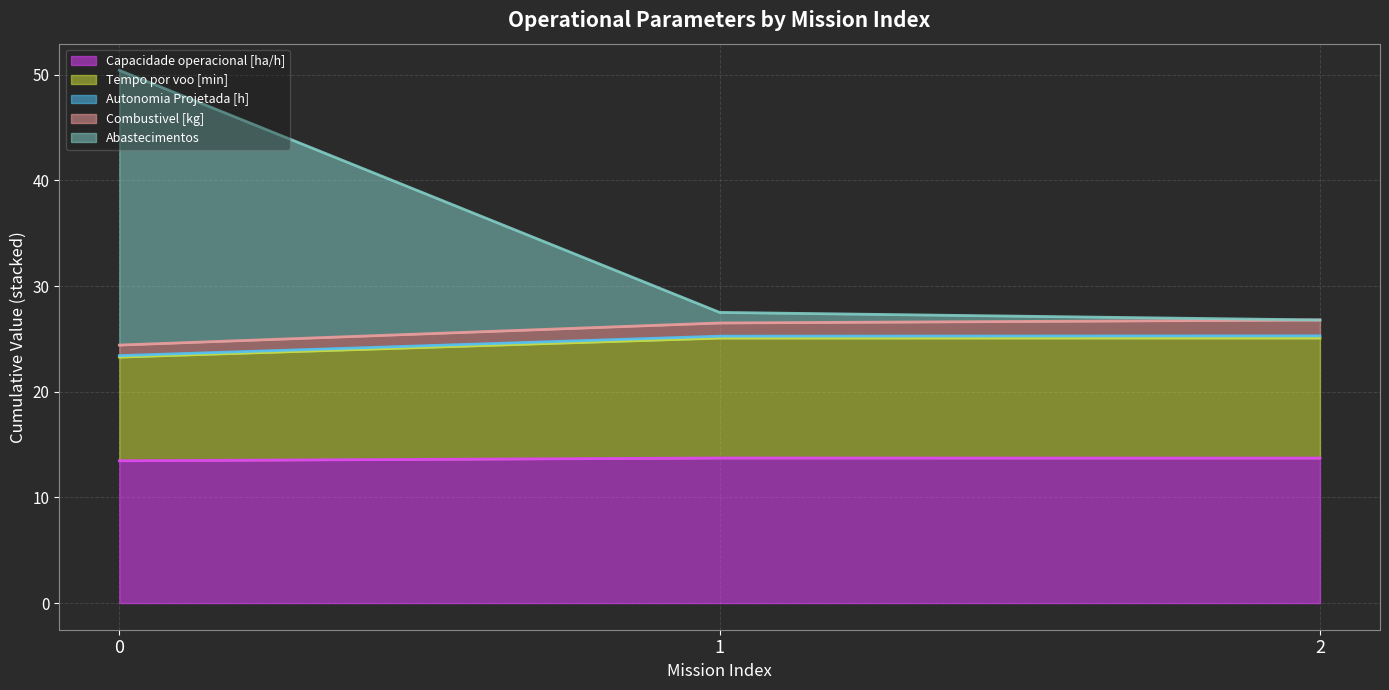

What is the value of the Capacidade operacional [ha/h] point at the 3rd from the left?

13.7